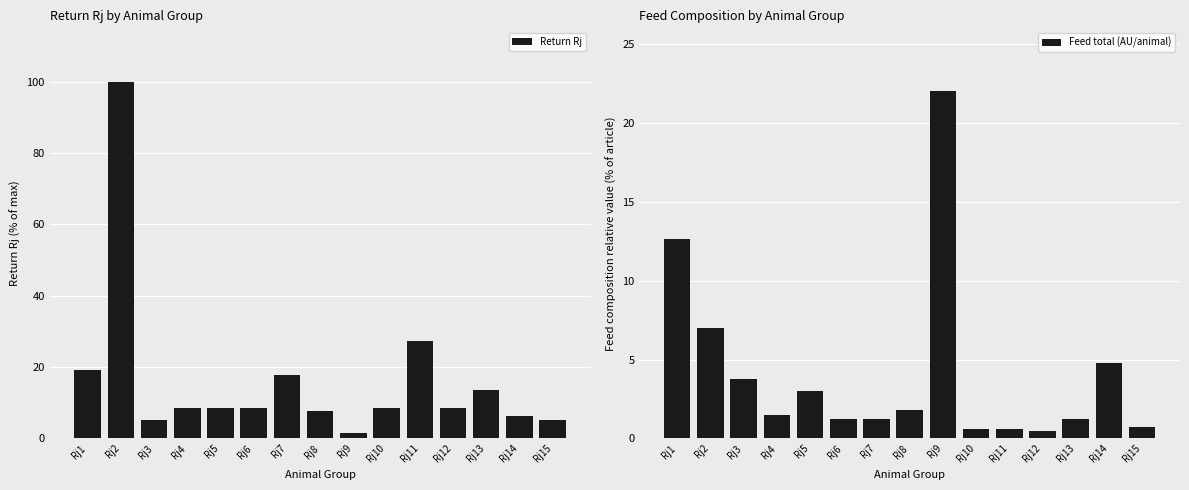

Reading right to left, what are all the values shown in this chart?

Return Rj: 5.1	6.2	13.7	8.4	27.3	8.5	1.6	7.6	17.7	8.5	8.7	8.5	5.2	100.0	19.2
Feed total (AU/animal): 0.7	4.7	1.2	0.5	0.6	0.6	22.0	1.8	1.2	1.2	3.0	1.5	3.8	7.0	12.7